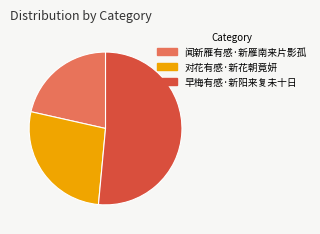

Rank the categories by value from lowest to highest.

闻新雁有感·新雁南来片影孤, 对花有感·新花朝竟妍, 早梅有感·新阳来复未十日